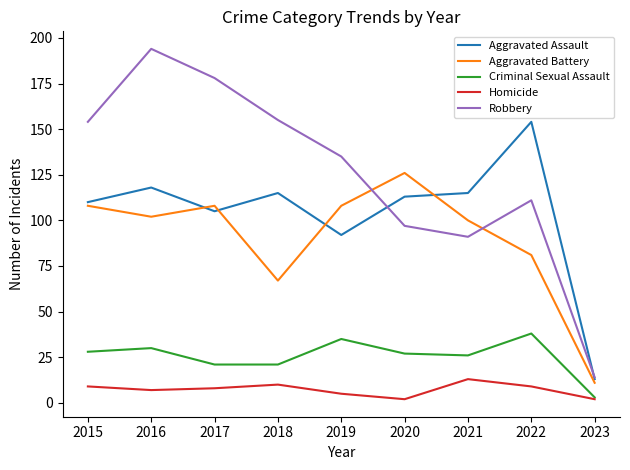

Reading right to left, list all the values displayed in this chart.

Aggravated Assault: 2023=13	2022=154	2021=115	2020=113	2019=92	2018=115	2017=105	2016=118	2015=110
Aggravated Battery: 2023=11	2022=81	2021=100	2020=126	2019=108	2018=67	2017=108	2016=102	2015=108
Criminal Sexual Assault: 2023=3	2022=38	2021=26	2020=27	2019=35	2018=21	2017=21	2016=30	2015=28
Homicide: 2023=2	2022=9	2021=13	2020=2	2019=5	2018=10	2017=8	2016=7	2015=9
Robbery: 2023=14	2022=111	2021=91	2020=97	2019=135	2018=155	2017=178	2016=194	2015=154